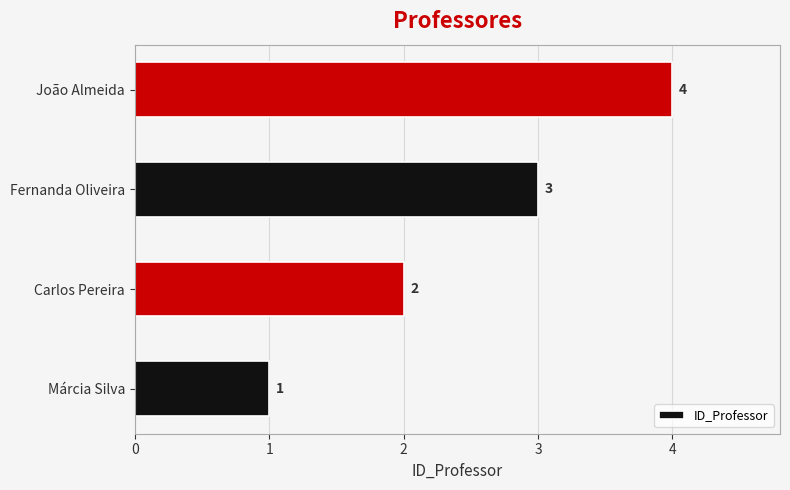

List the labels in order of value, largest first.

João Almeida, Fernanda Oliveira, Carlos Pereira, Márcia Silva